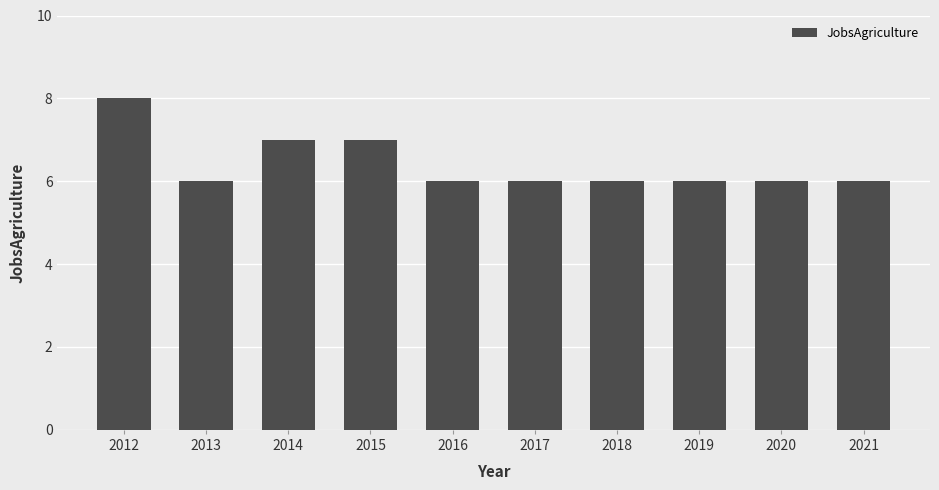

What is the minimum value shown in the chart?

6